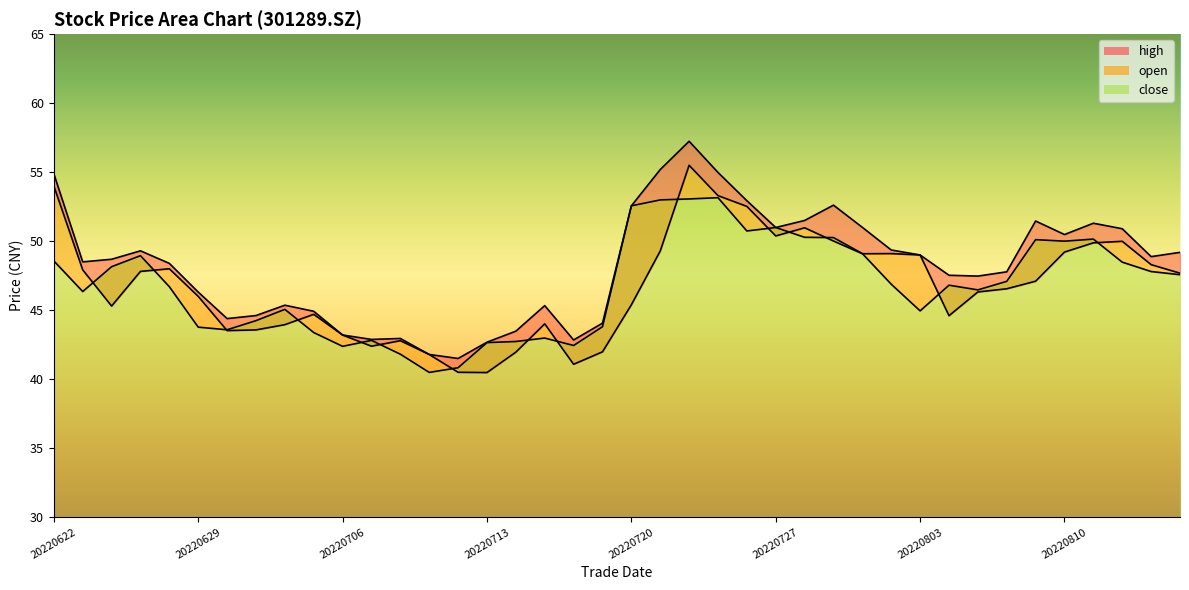

How many interior local valleys does the open series have?

8